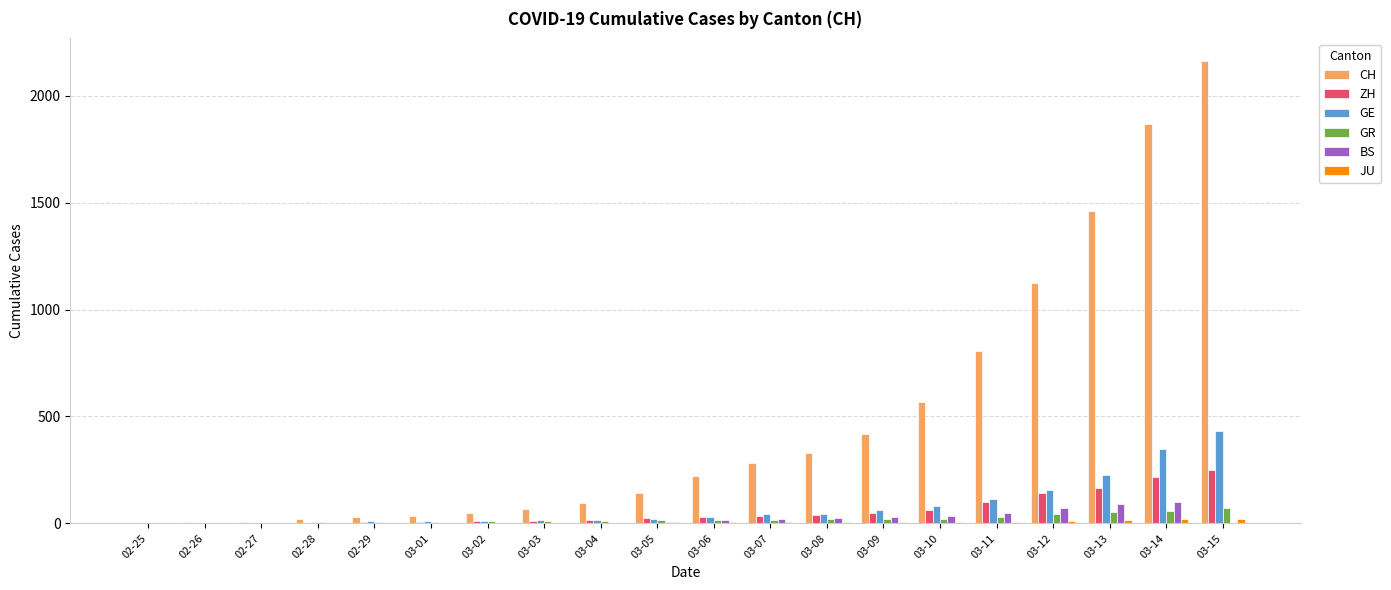

What is the highest value of the ZH series?

250